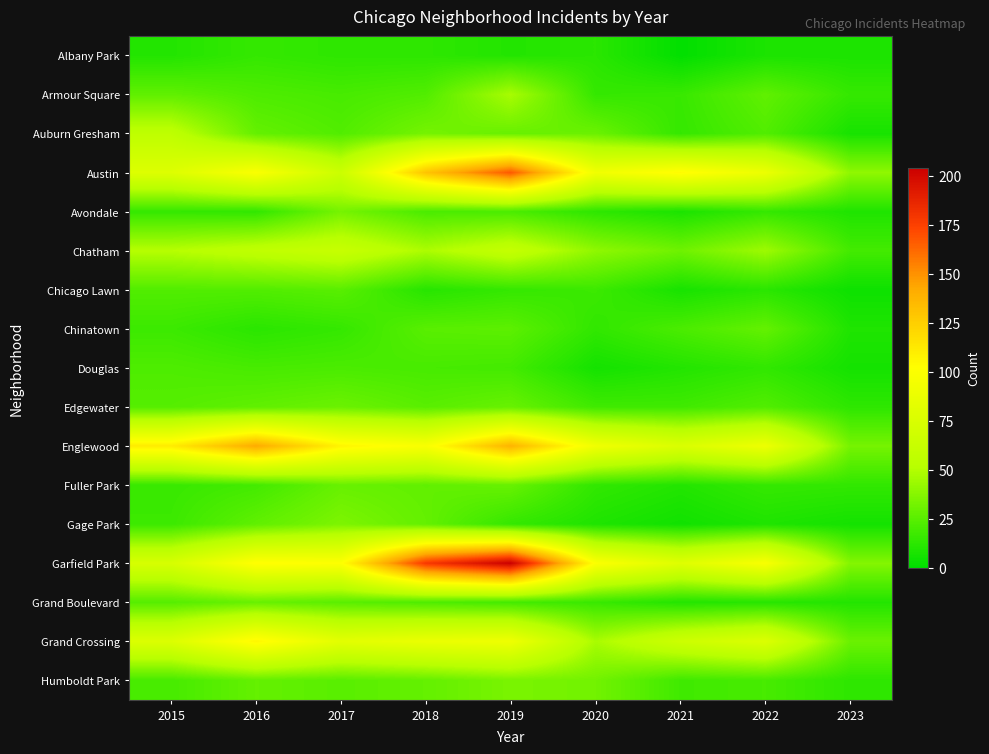

Which has a higher value, 2020 or 2015?

2020